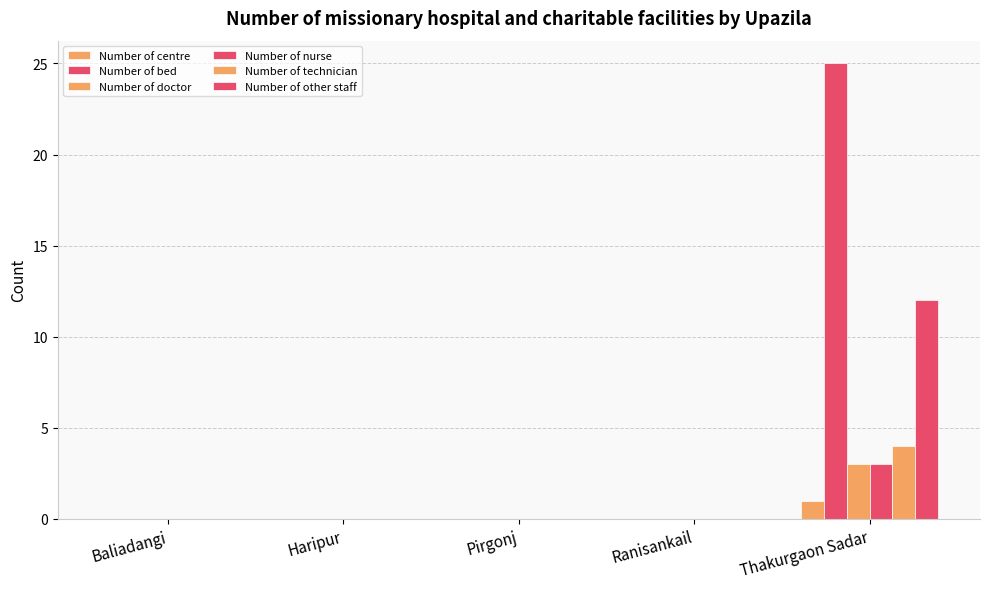

What position from the right is Thakurgaon Sadar?

1